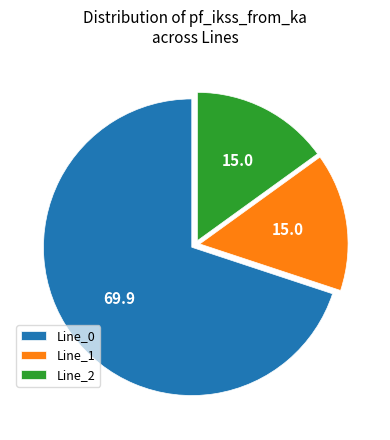

How many segments does this pie chart have?

3